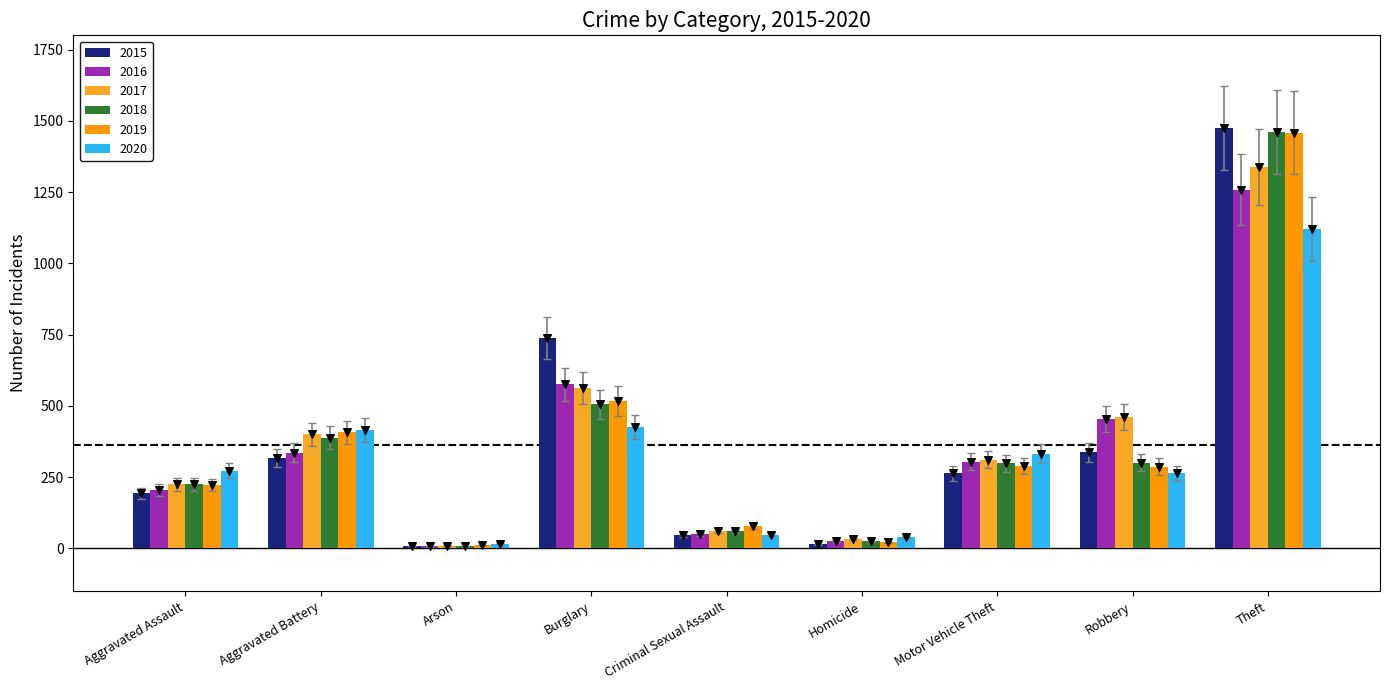

Which series has the largest total across all categories?

2015